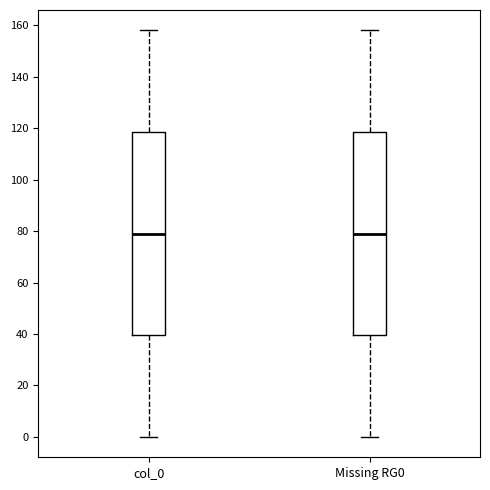

Reading left to right, transcribe this box plot: for each box, give where its median line is, the range the box spans, and where its two whiskers end, as read against the y-axis. The values are not printed on the chart, so give them approximately, as read against the axis.

col_0: median 80, box 40 to 118, whiskers 0 to 158
Missing RG0: median 80, box 40 to 118, whiskers 0 to 158